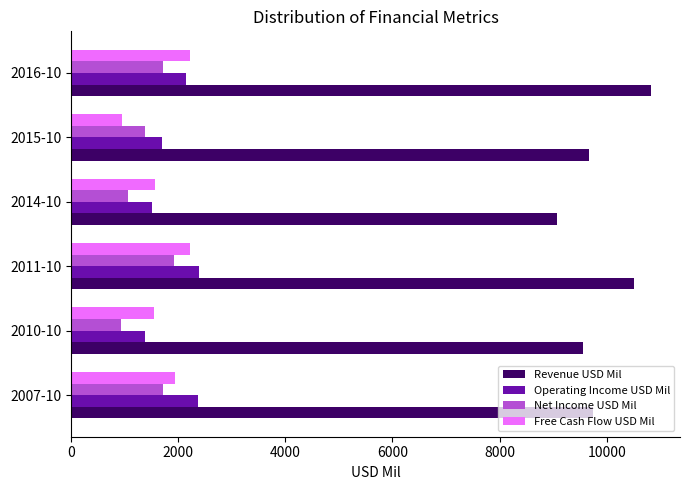

What is the greatest value displayed?

10825